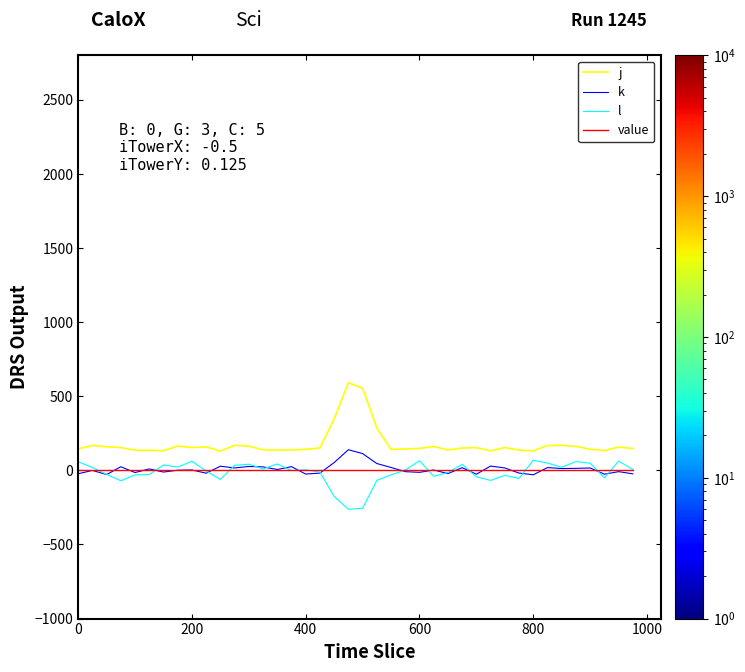

Which series has the largest total across all categories?

j